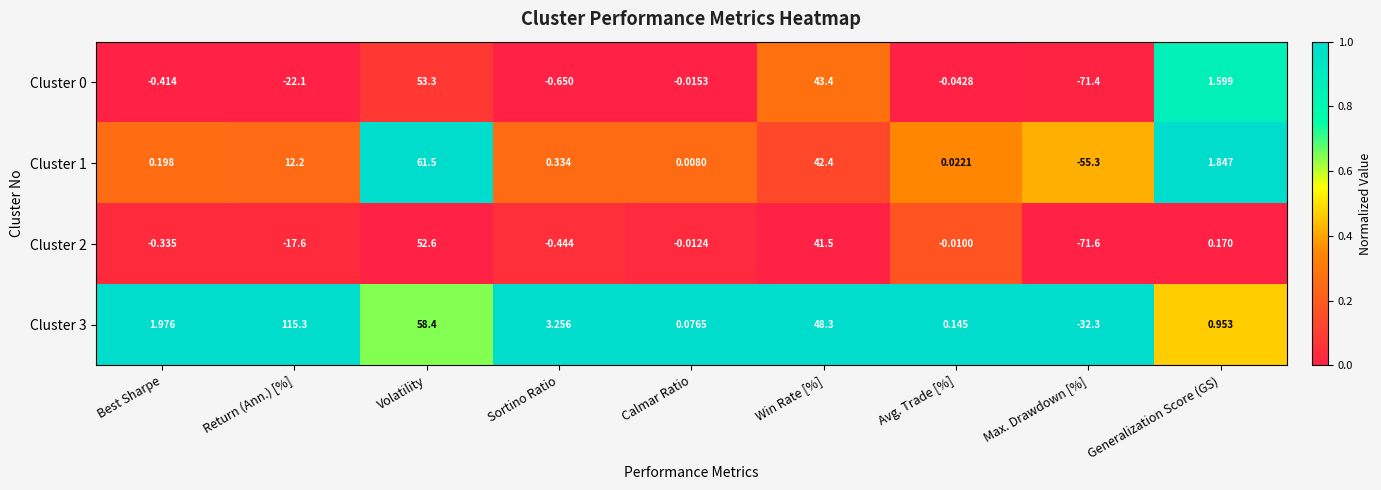

Which category has the lowest value across all series?

Max. Drawdown [%]